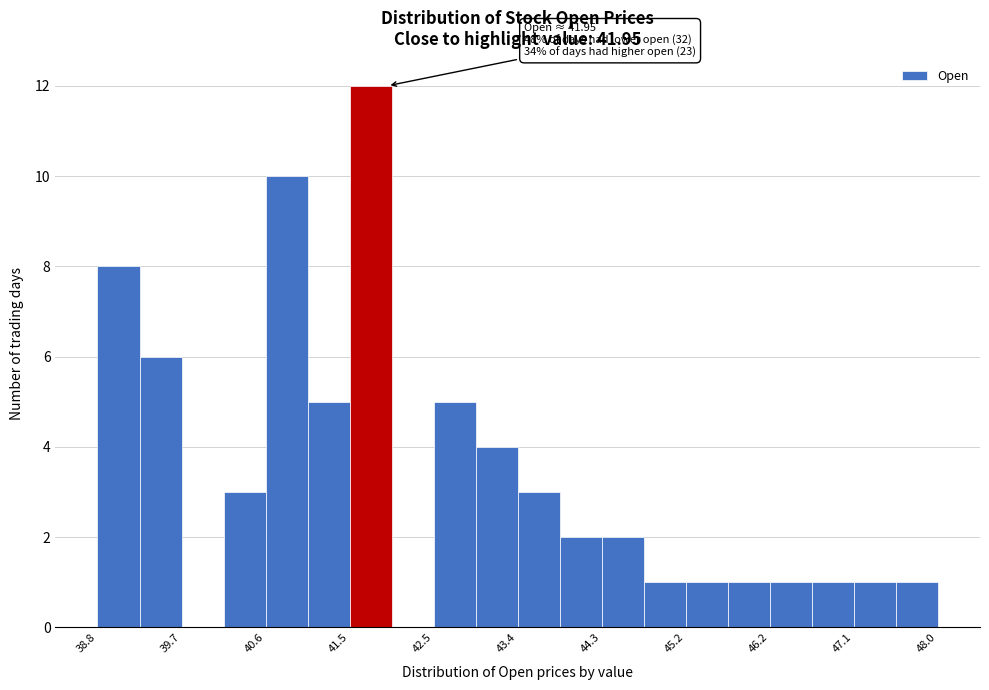

Which range on the x-axis has the tallest bar?

41.5 to 42.0